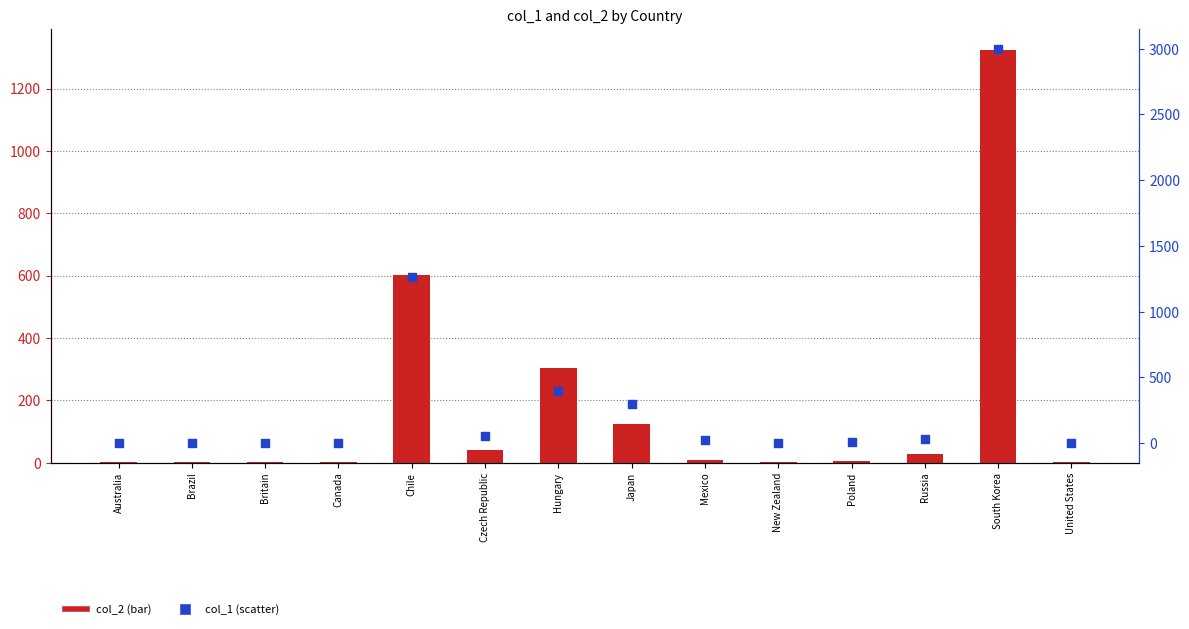

What are all the series names shown in the legend?

col_2, col_1